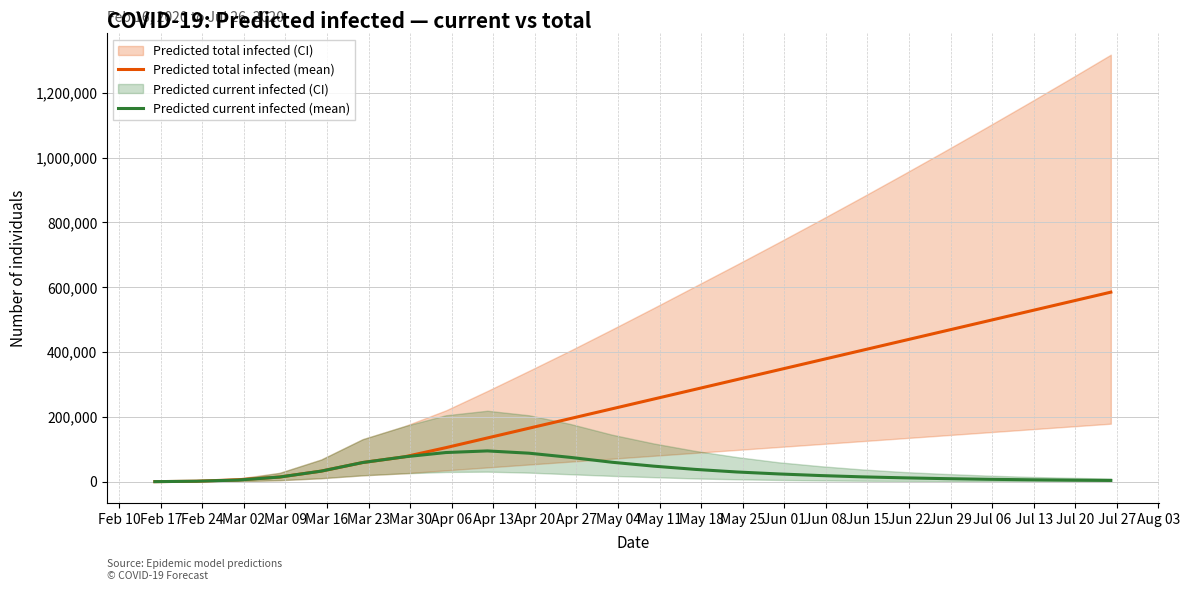

What is the maximum value for Predicted total infected (mean)?

585000